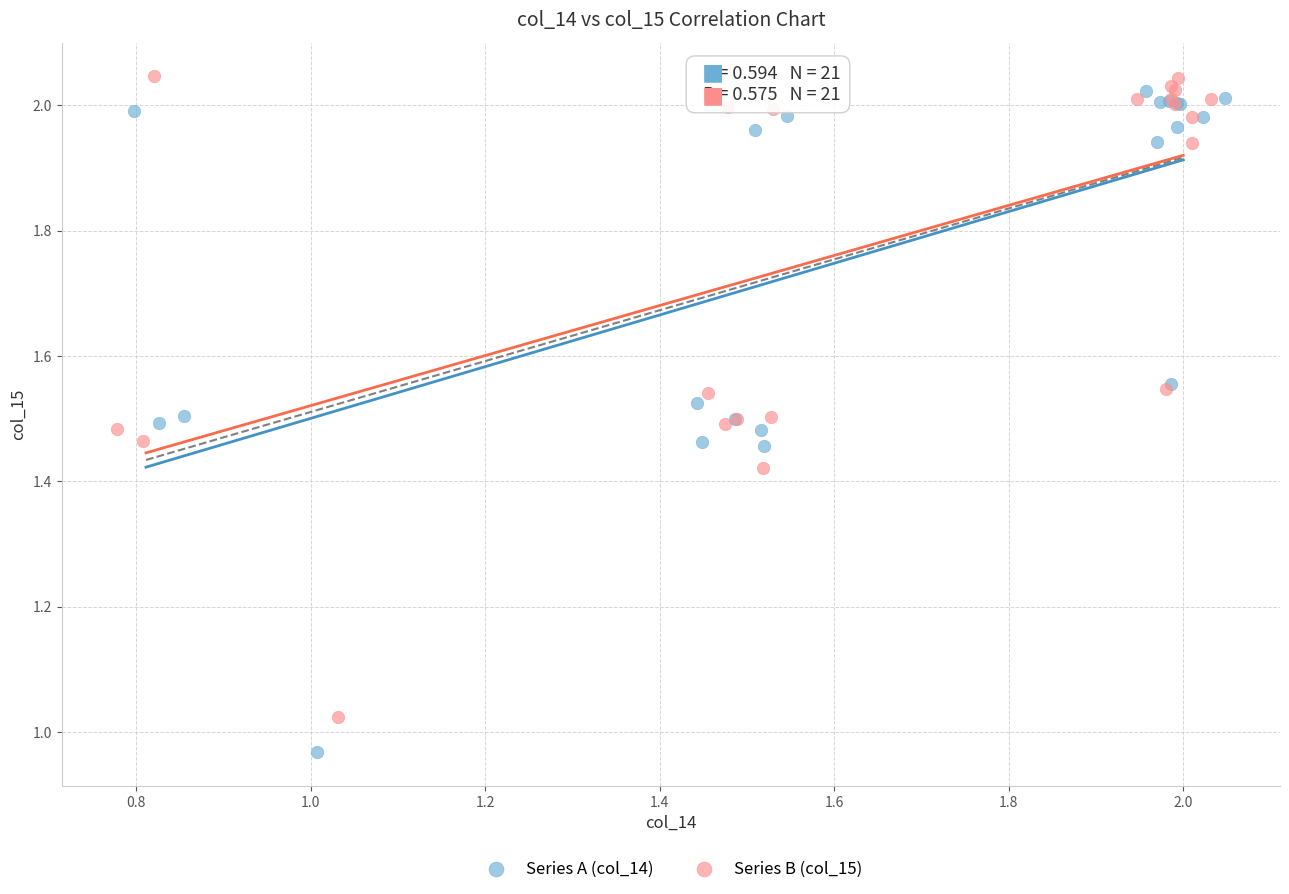

Which series has the largest Y range (max minus min)?

Series A (col_14)